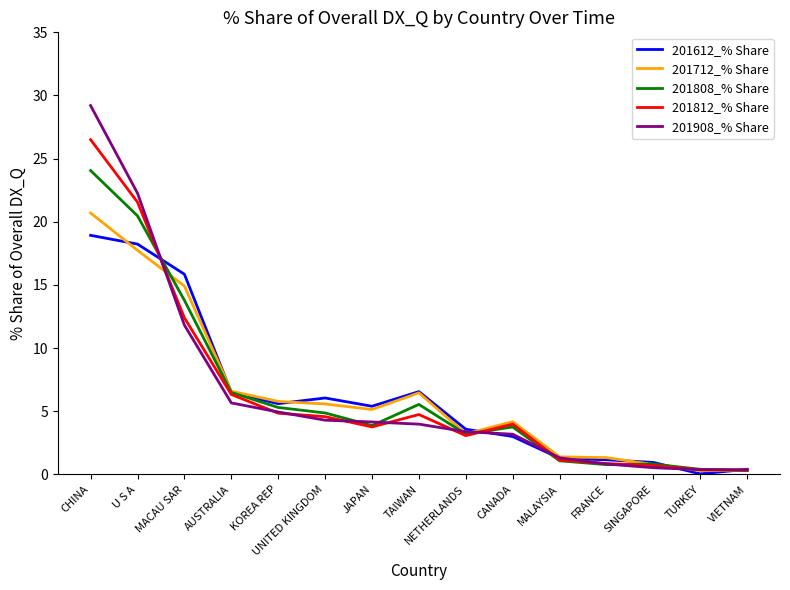

Which series has the widest spread of values?

201908_% Share